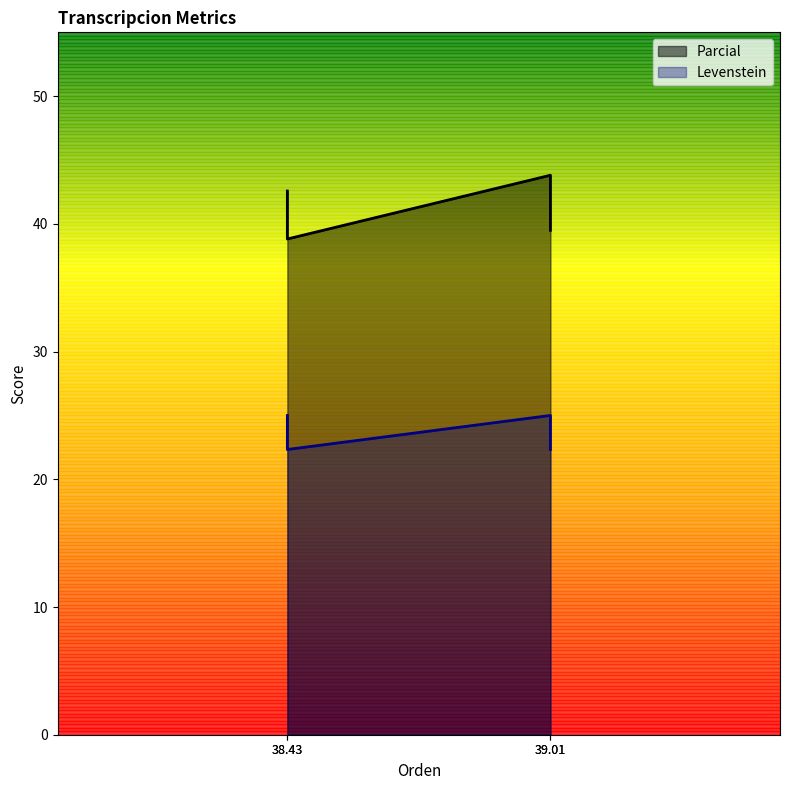

Does the chart display data point markers on the line(s)?

No